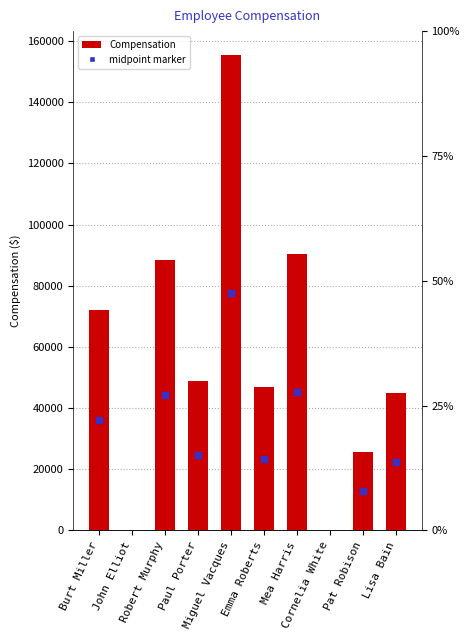

At which category does the chart reach its peak across all series?

Miguel Vacques